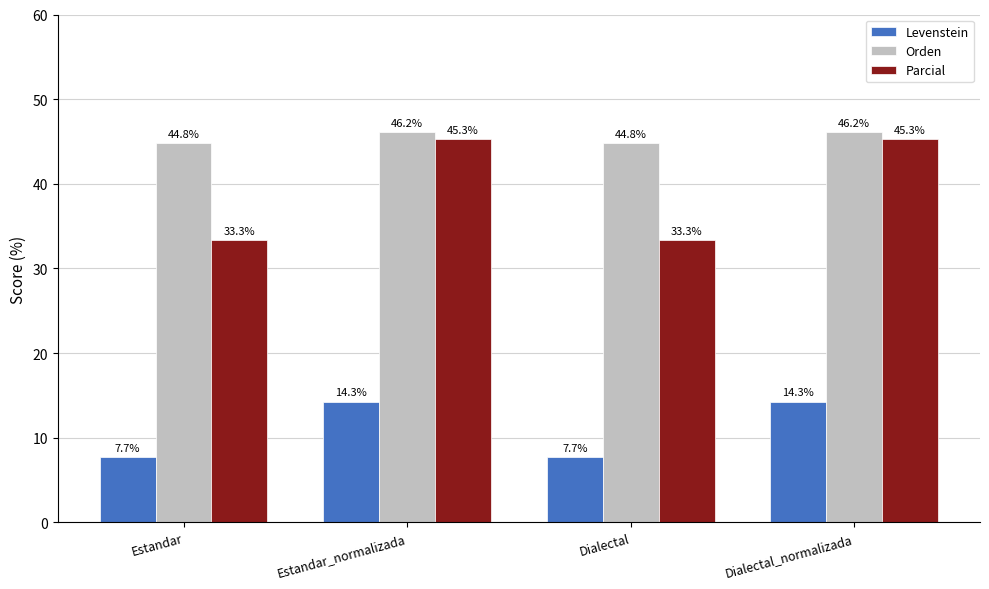

What value does the Levenstein series have at Dialectal?

7.7